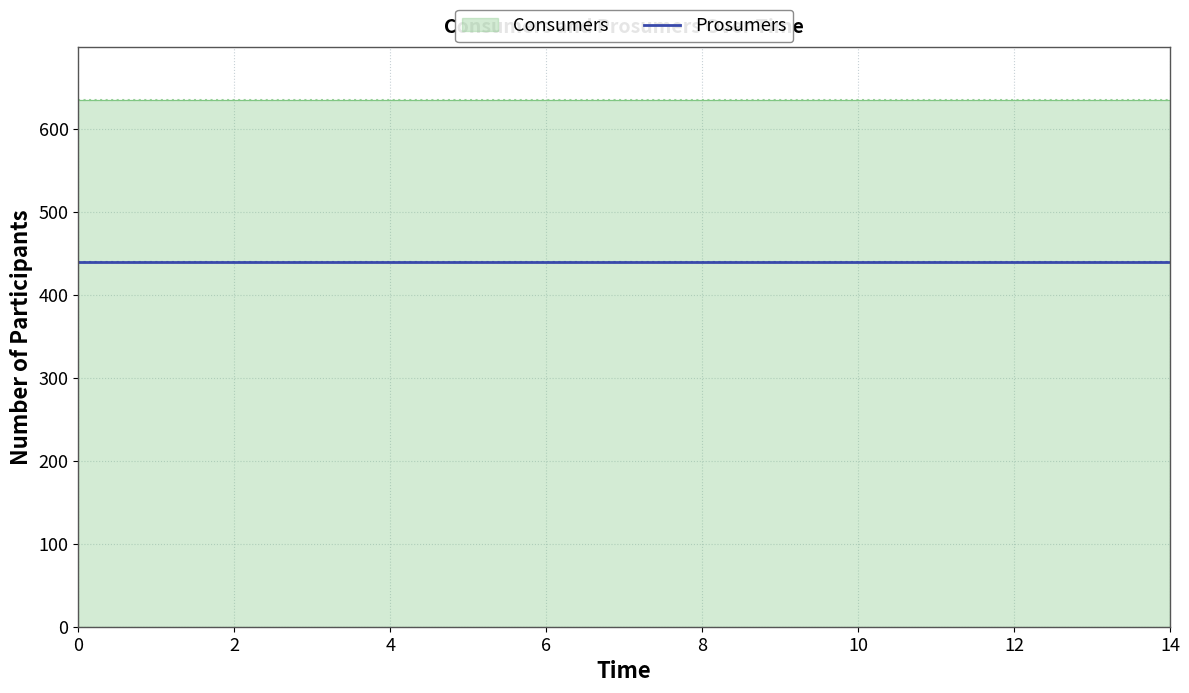

Which series changed the most between 4 and 8?

Consumers